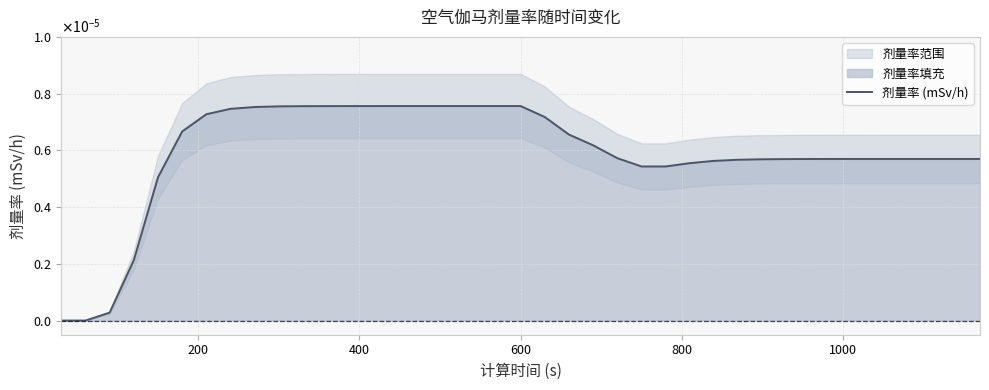

How many lines are shown in the chart?

1